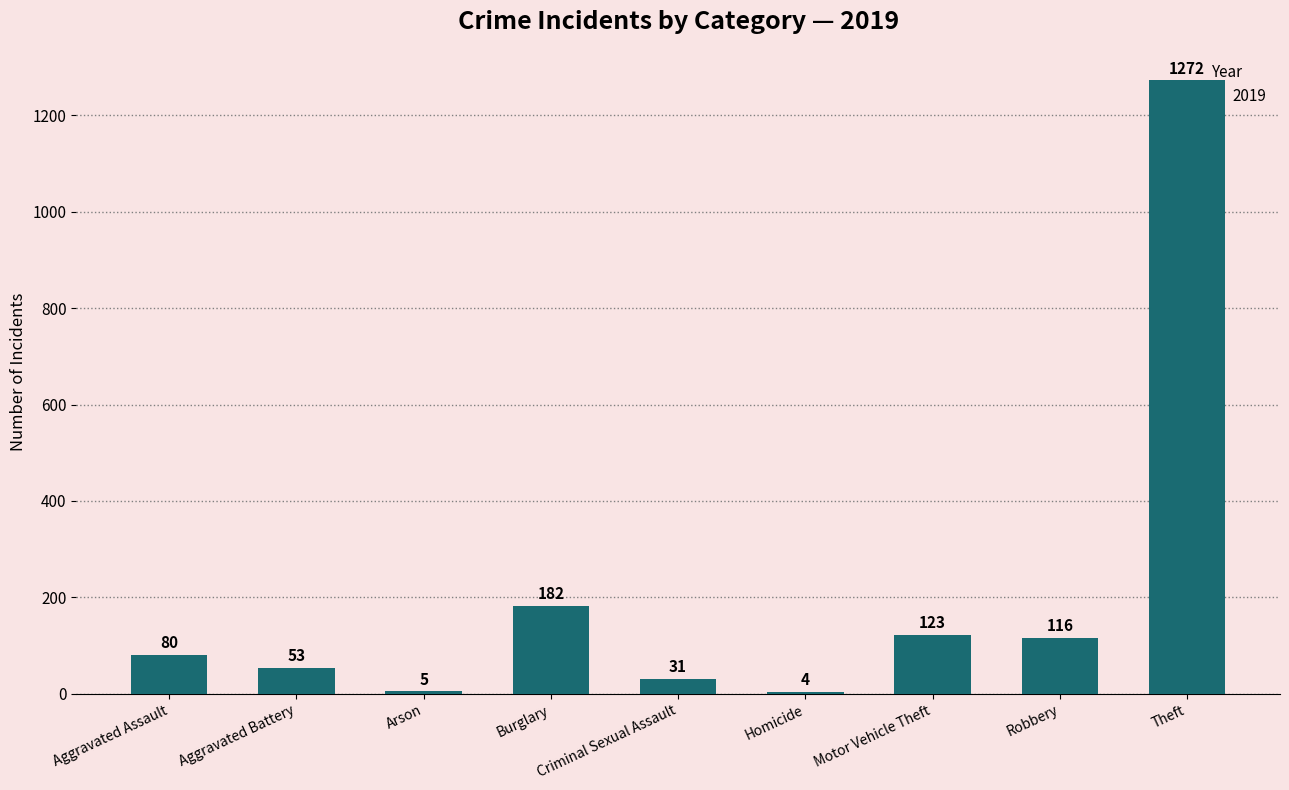

What value does the data have at Robbery, to the nearest 10?

120